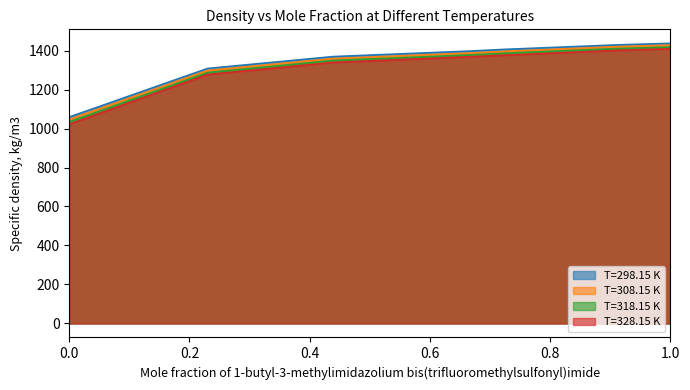

What is the spread (max minus min) of values at 0.724?

30